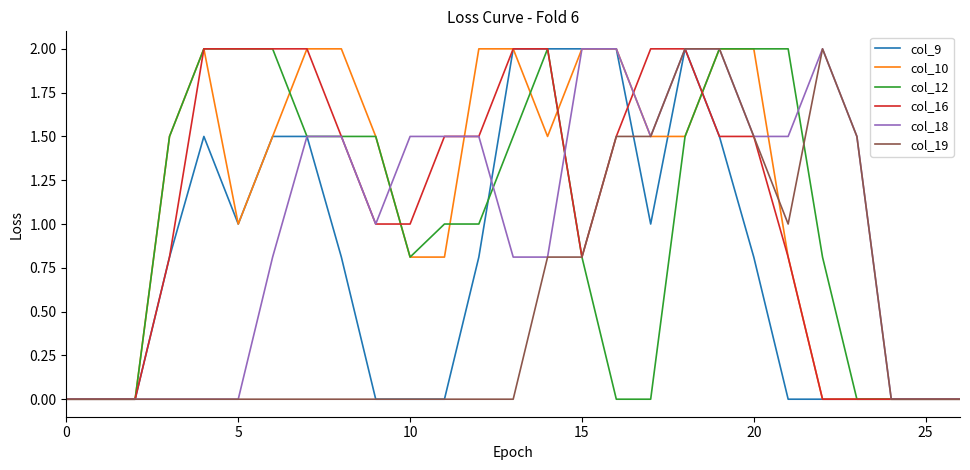

Is this an area chart (filled region under the line)?

No